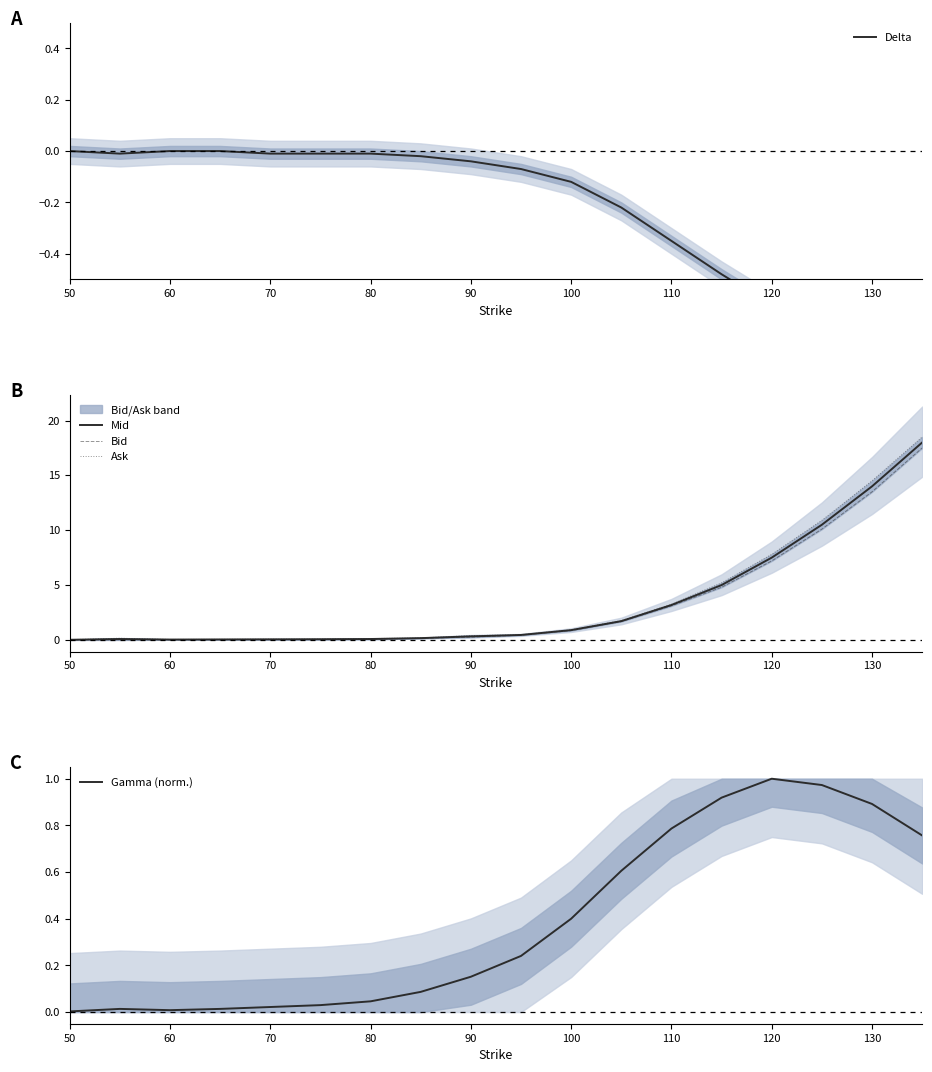

True or false: Mid has a value of 0.3 at 90.

True